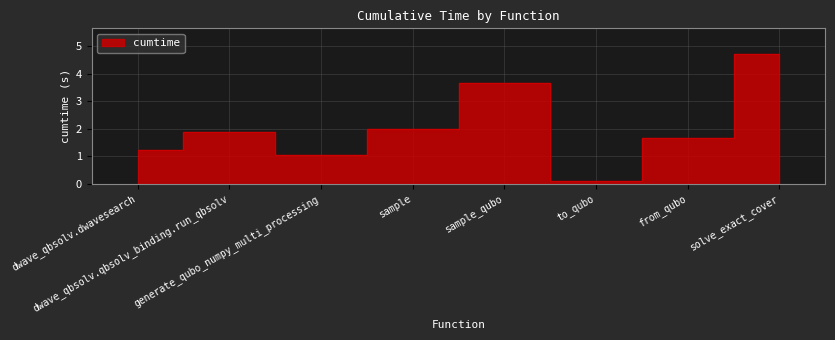

True or false: the data shows 4.7 at solve_exact_cover.

True